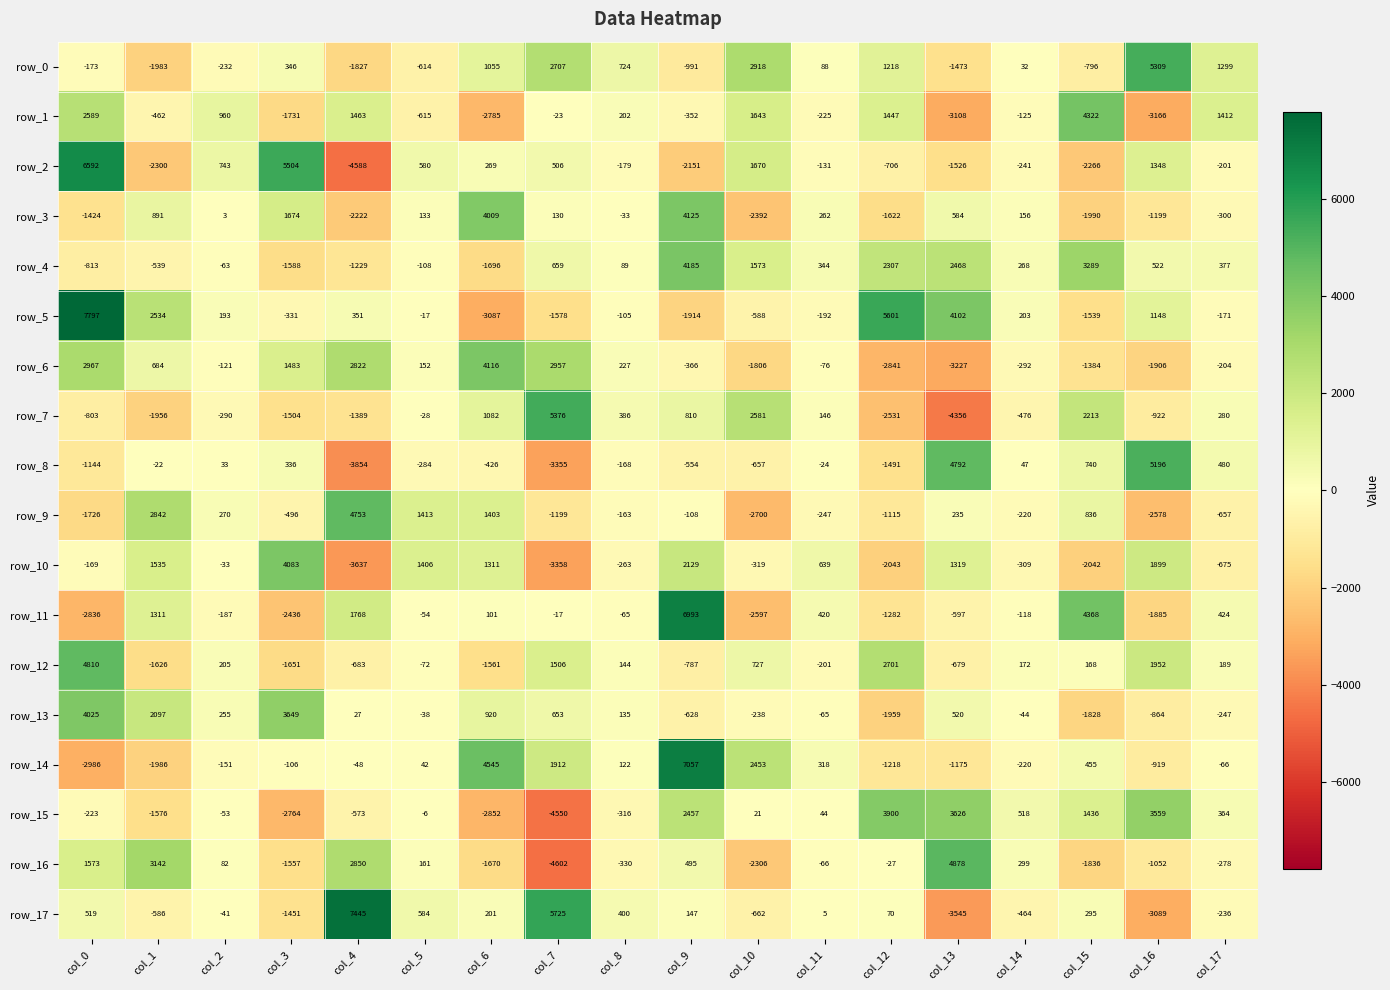

At how many categories does at least one series exceed 1088?

14